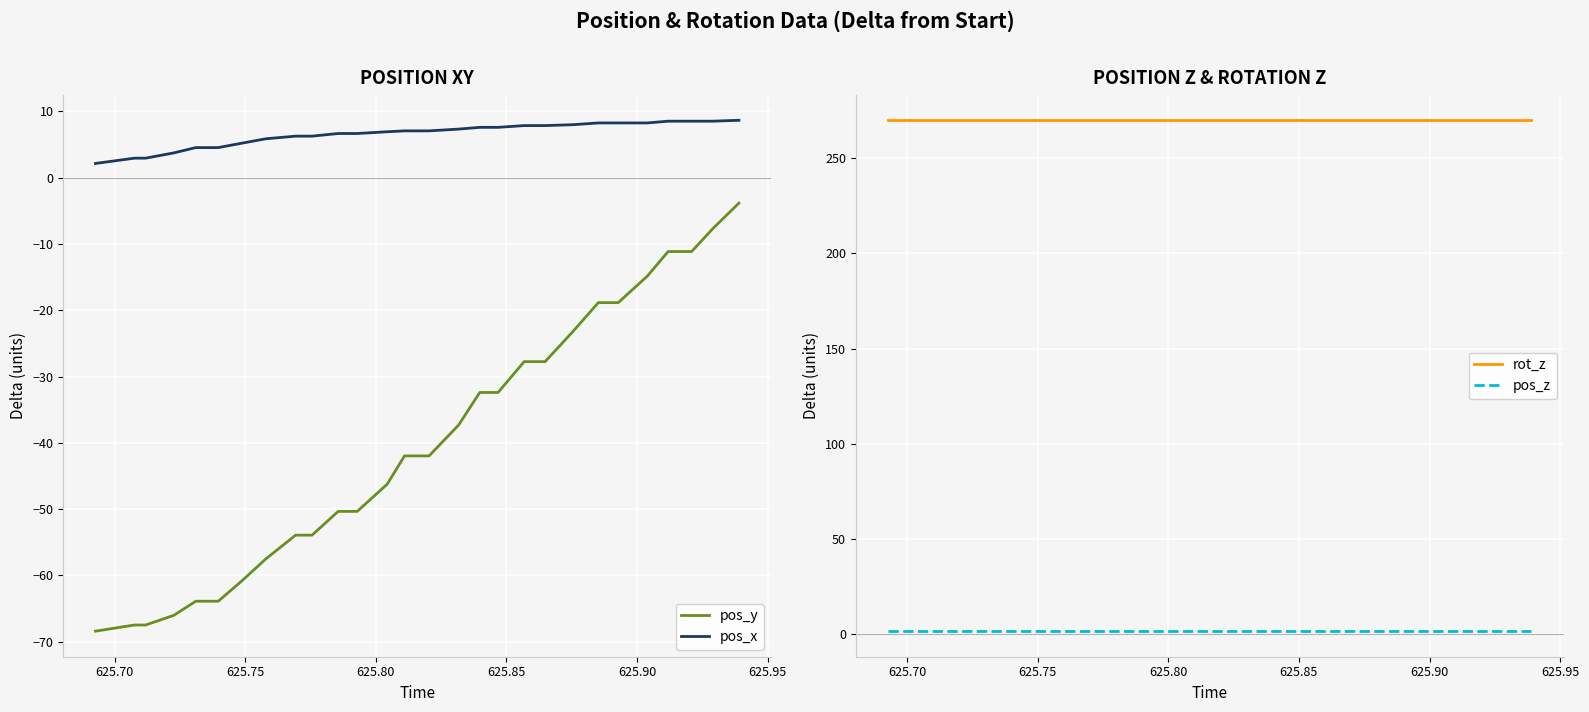

What are all the series names shown in the legend?

pos_y, pos_x, rot_z, pos_z